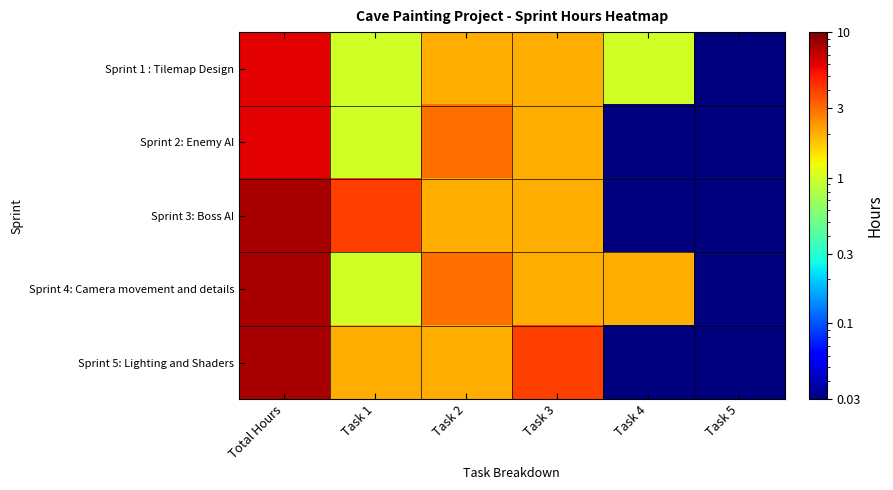

Between Total Hours and Task 4, which series saw the biggest shift?

Sprint 3: Boss AI